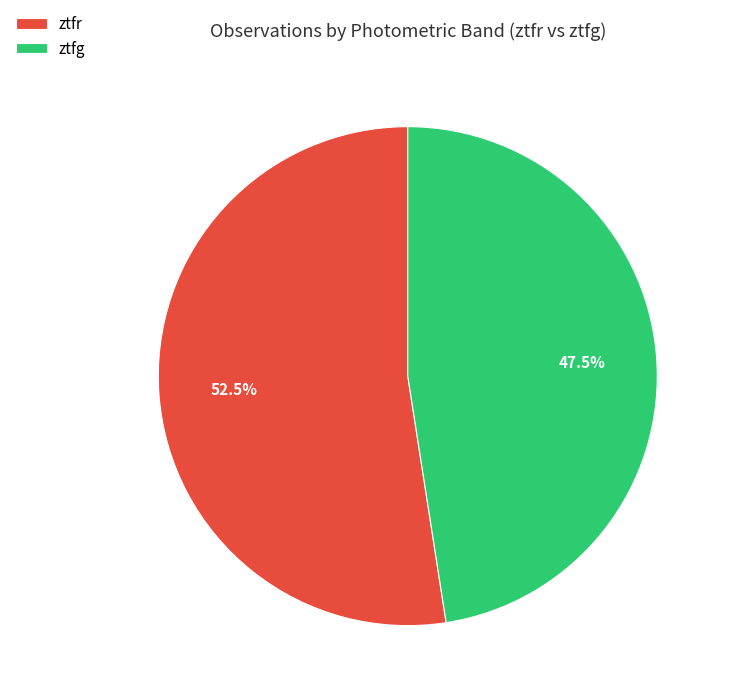

What is the largest slice in the pie chart?

ztfr